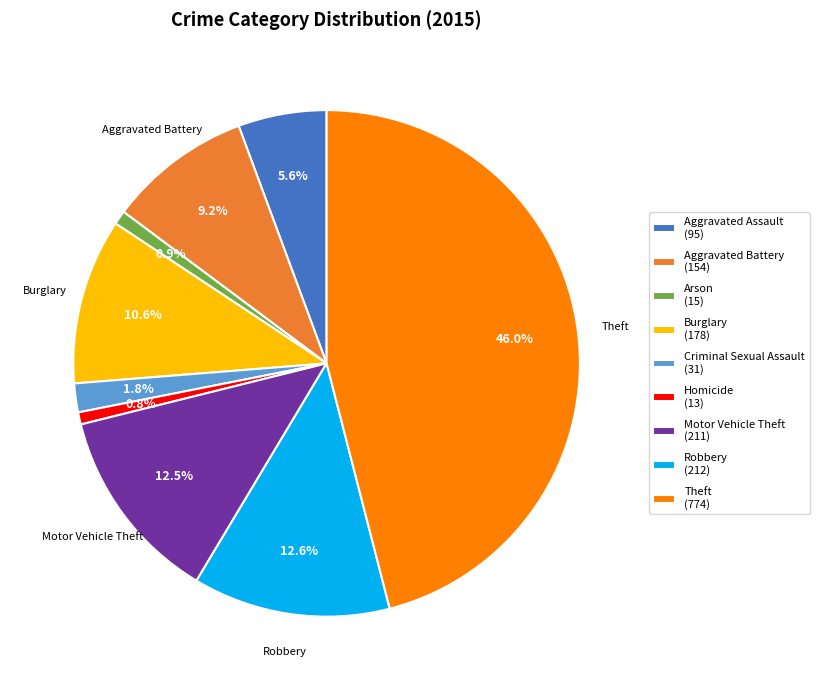

What percentage is NOT represented by Robbery?

87.4%